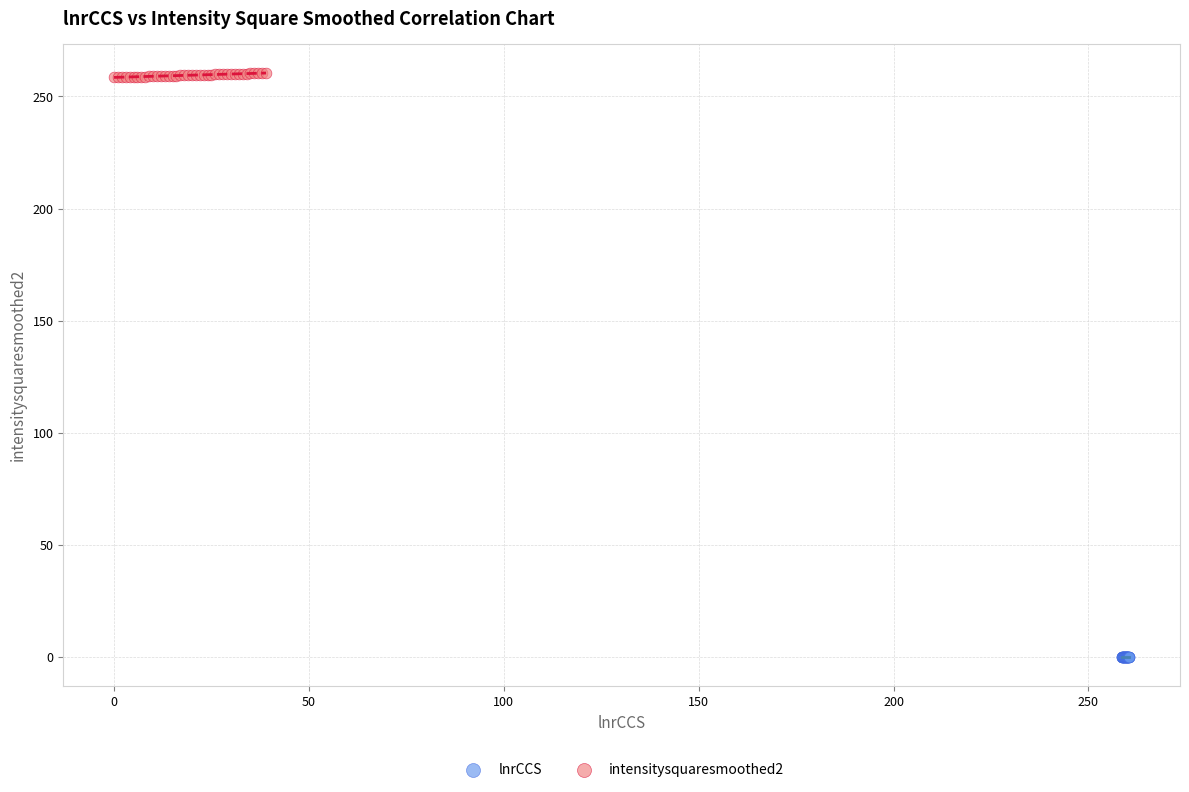

Which series contains the highest Y value?

intensitysquaresmoothed2